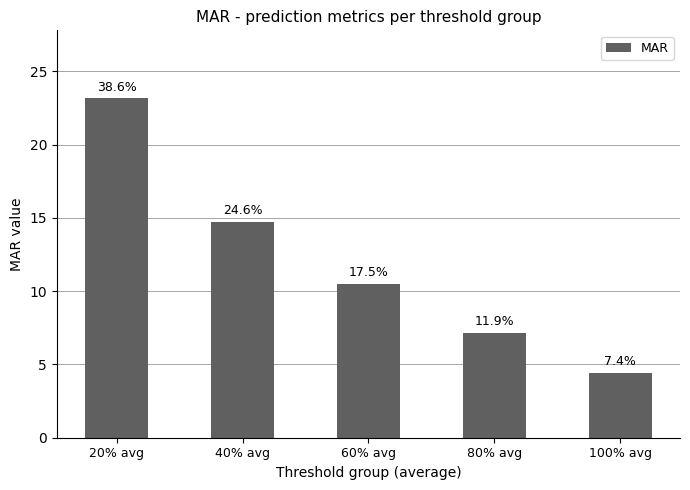

What is the average value?

12.0